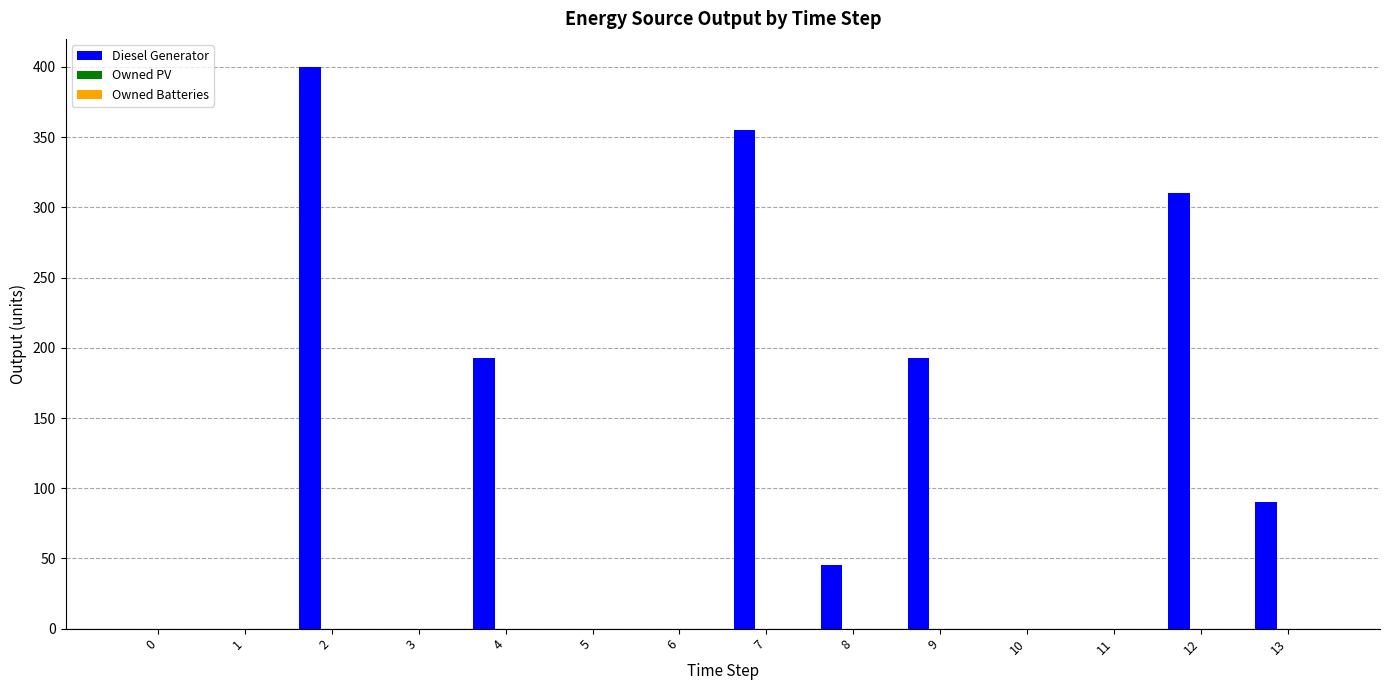

What is the ratio of the value at 7 to the value at 8?

7.9